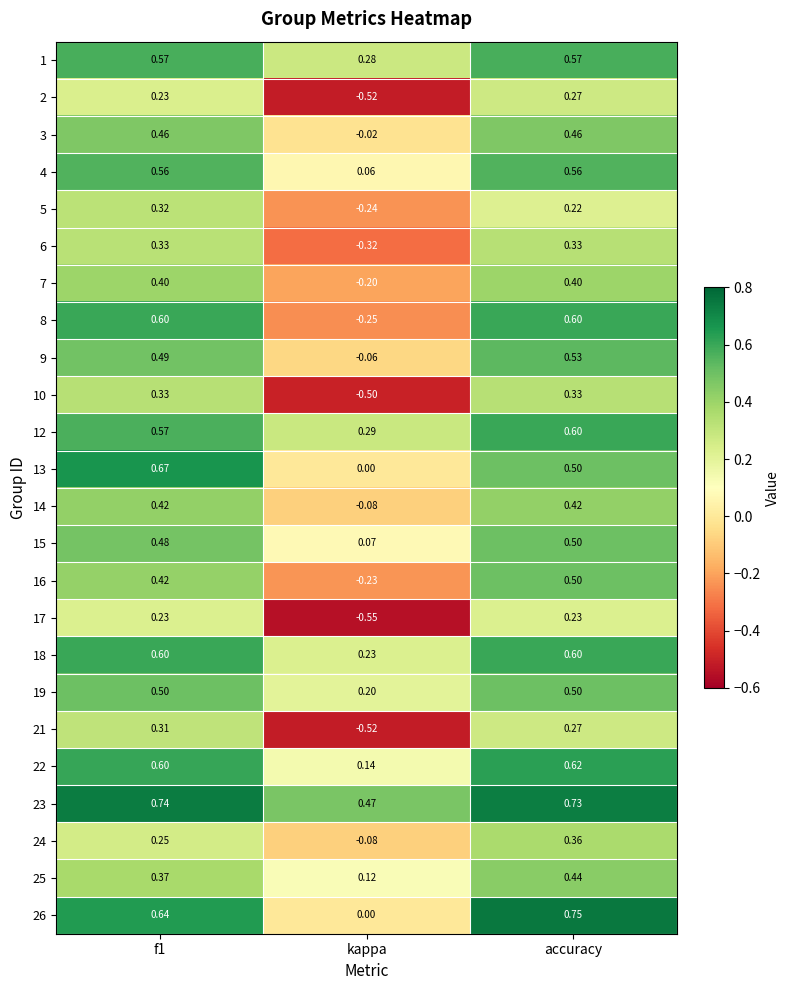

At which category is the sum across all series the highest?

accuracy